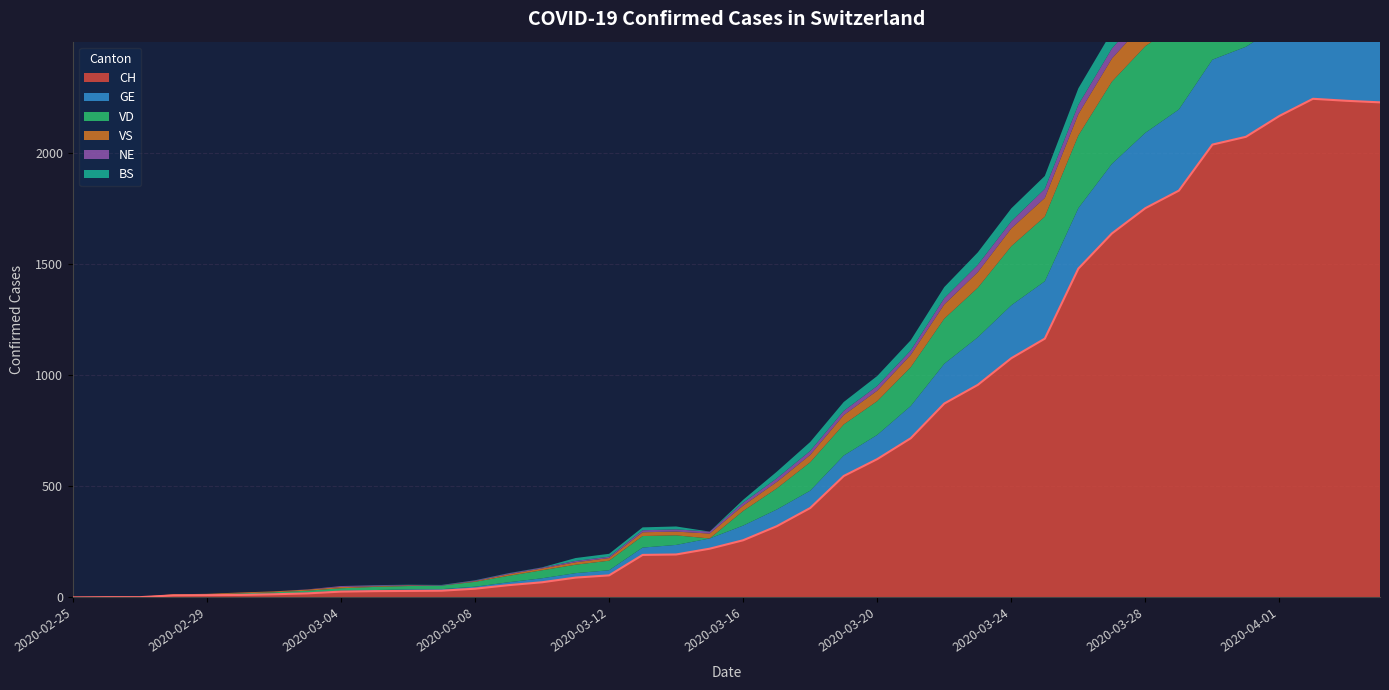

Rank the series by their maximum value, from highest to lowest.

CH, GE, VD, VS, BS, NE